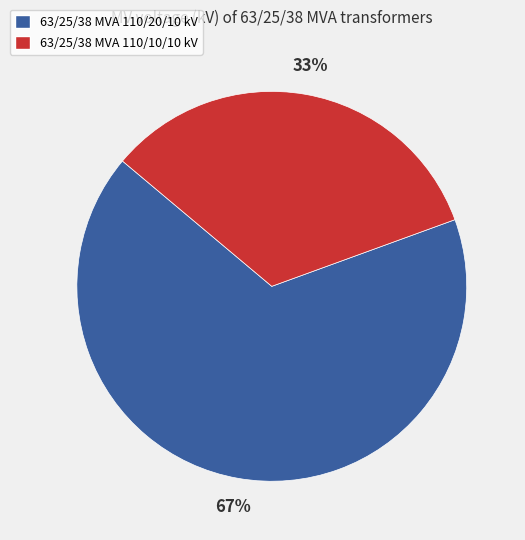

Approximately how many times larger is the value at 63/25/38 MVA 110/20/10 kV compared to 63/25/38 MVA 110/10/10 kV?

2.0